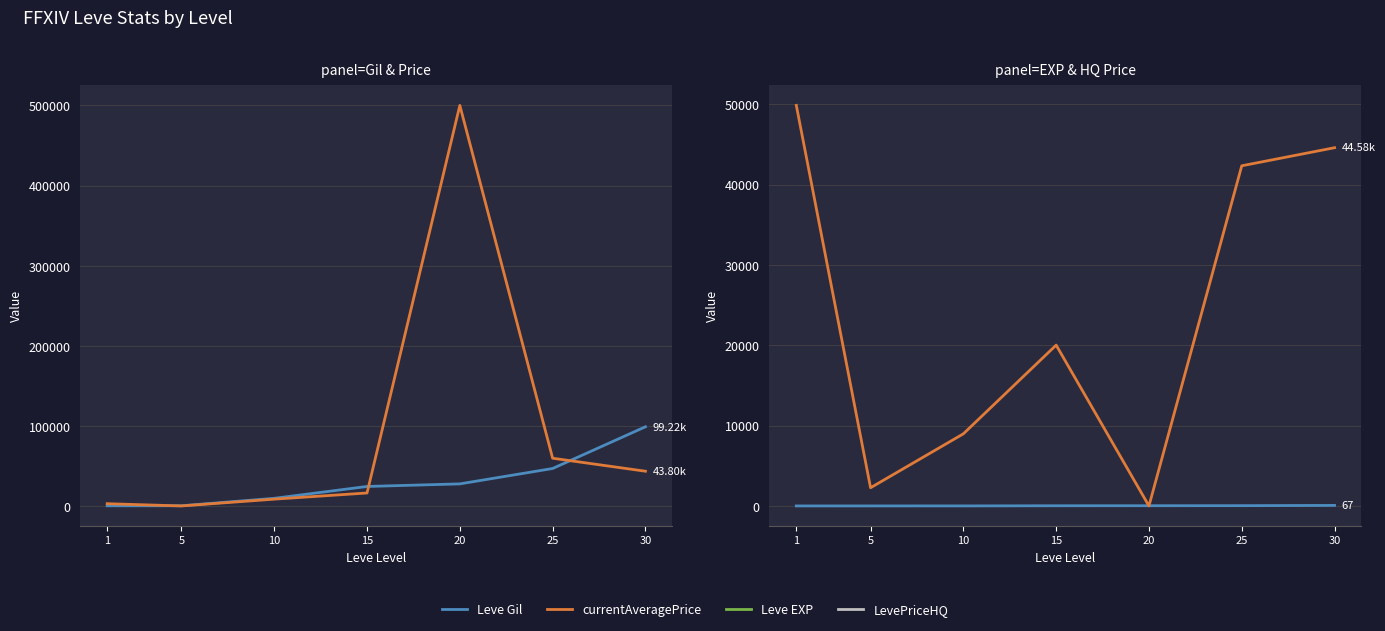

Which series has the widest spread of values?

currentAveragePrice